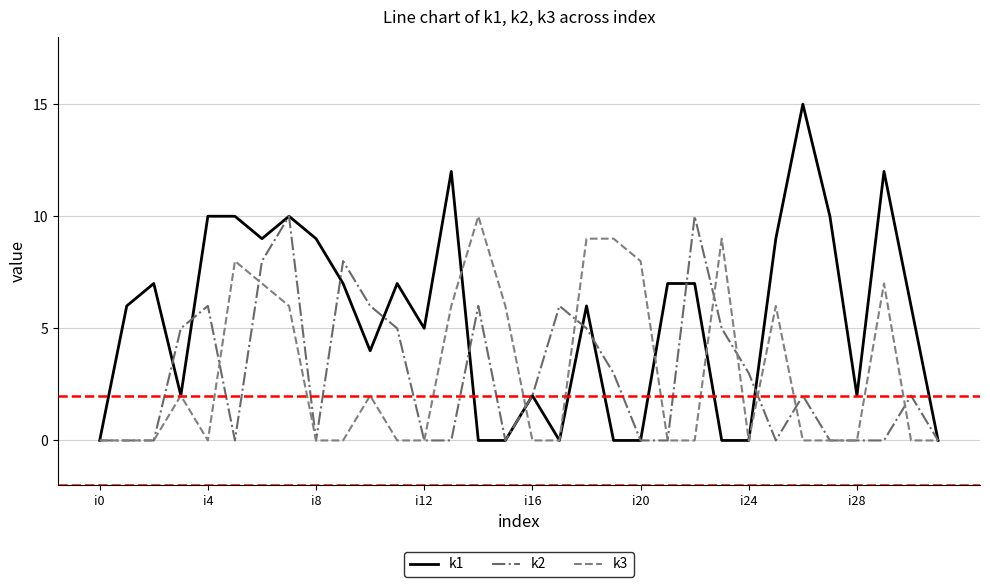

What is the greatest value displayed?

15